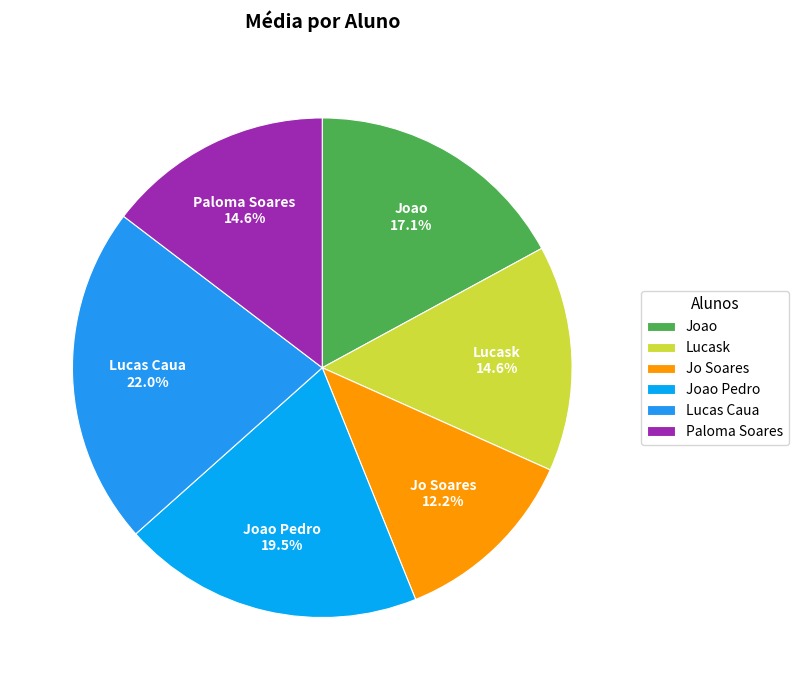

What portion of the pie excludes Jo Soares?

87.8%